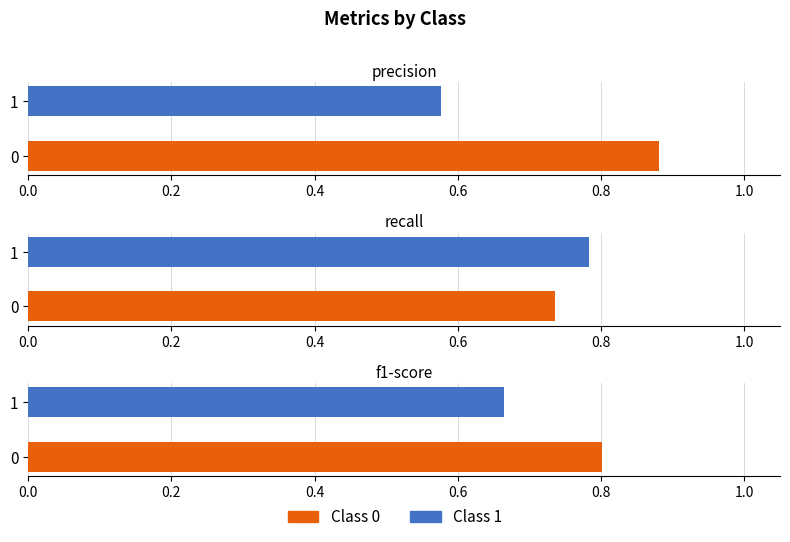

What is the sum of all precision values?

1.5